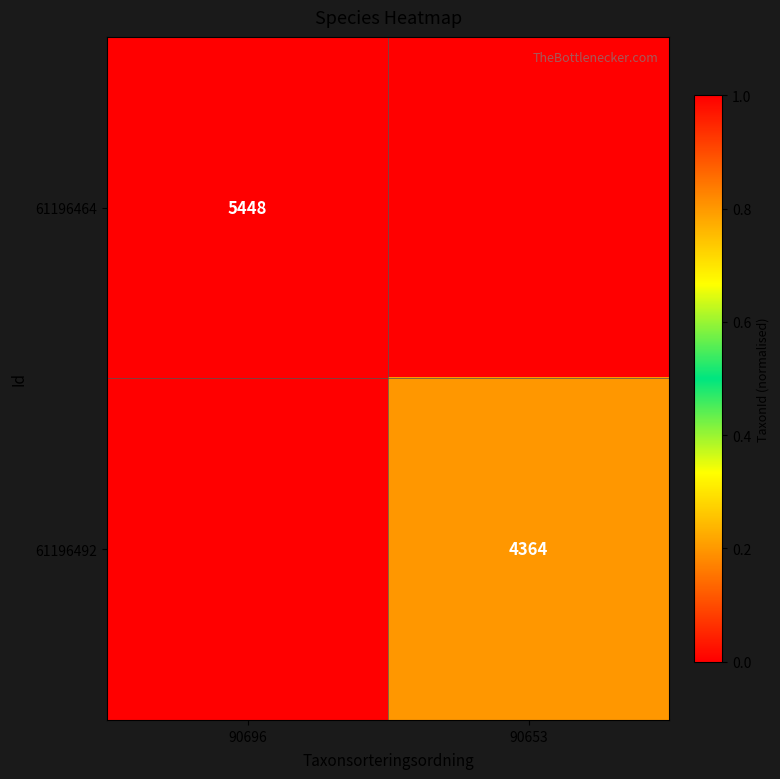

The value of 61196492 at 90653 is 4364. True or false?

True